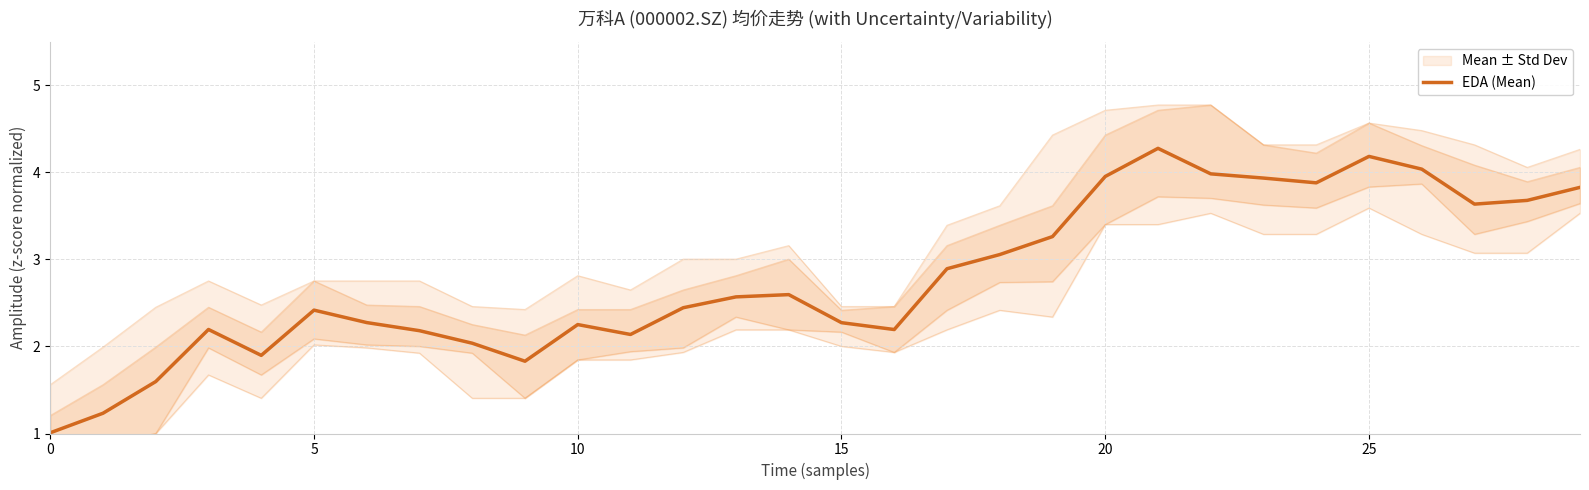

The chart shows a value of 0.9 at 18. True or false?

False